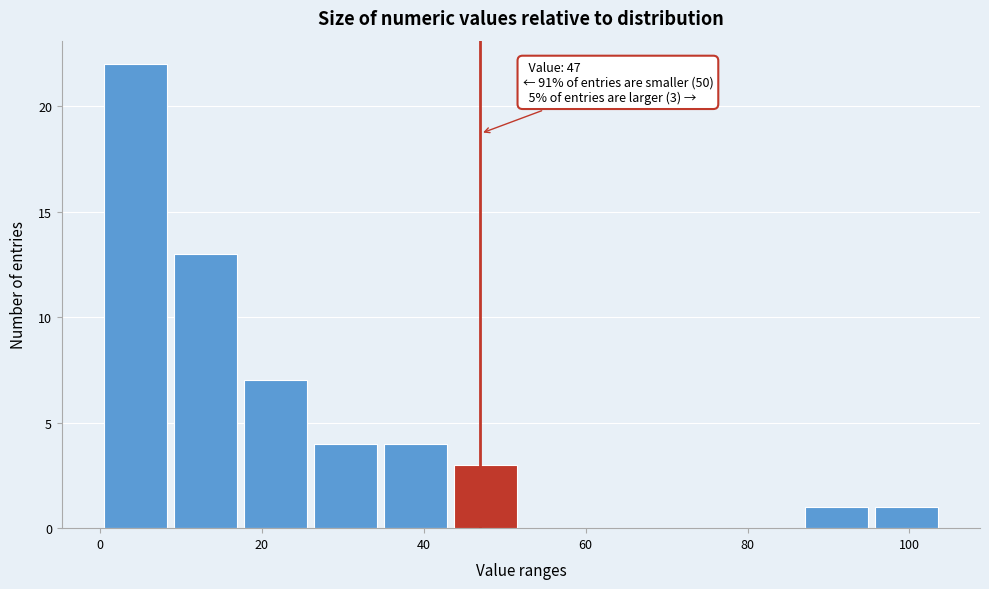

Which range on the x-axis has the tallest bar?

0 to 8